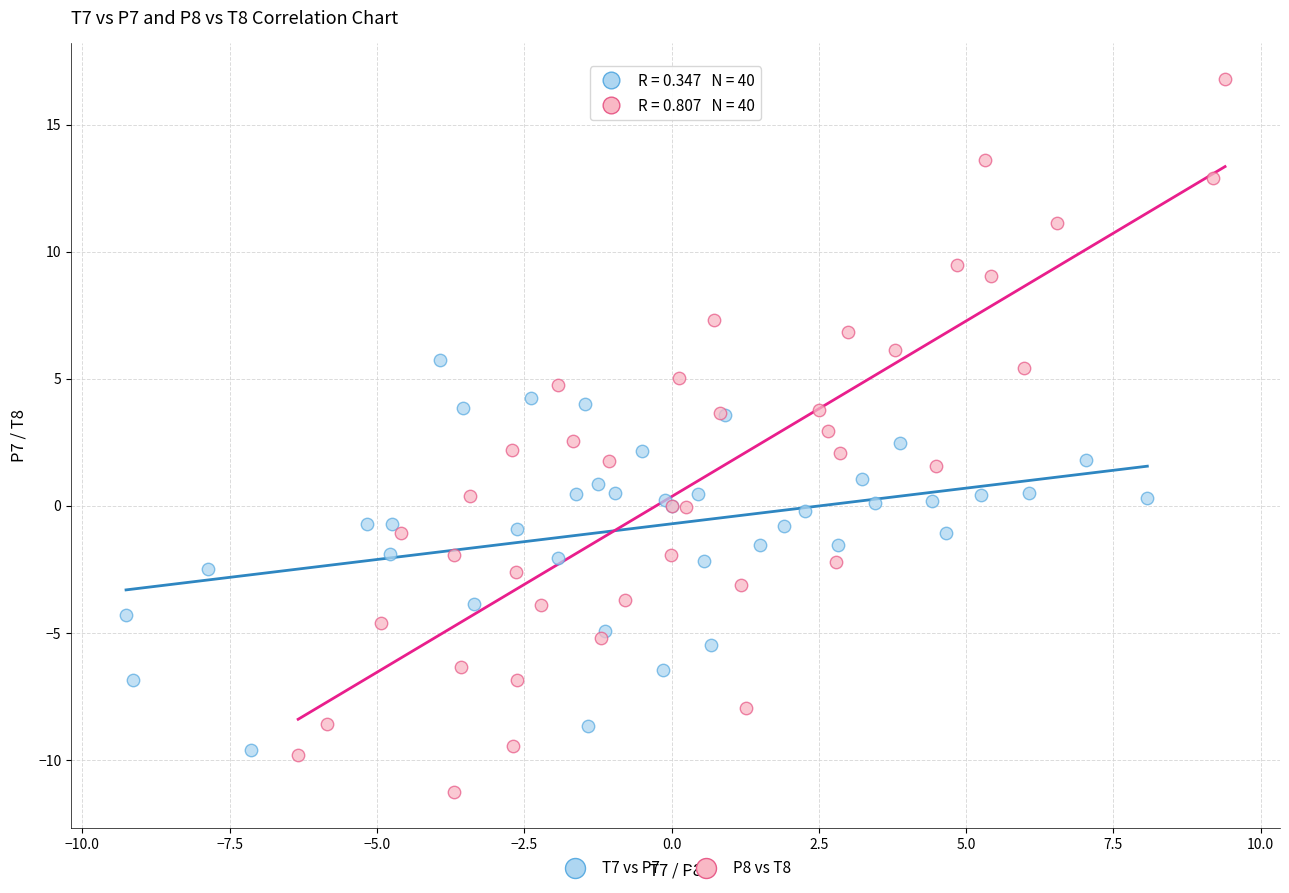

Which series has the largest Y range (max minus min)?

P8 vs T8